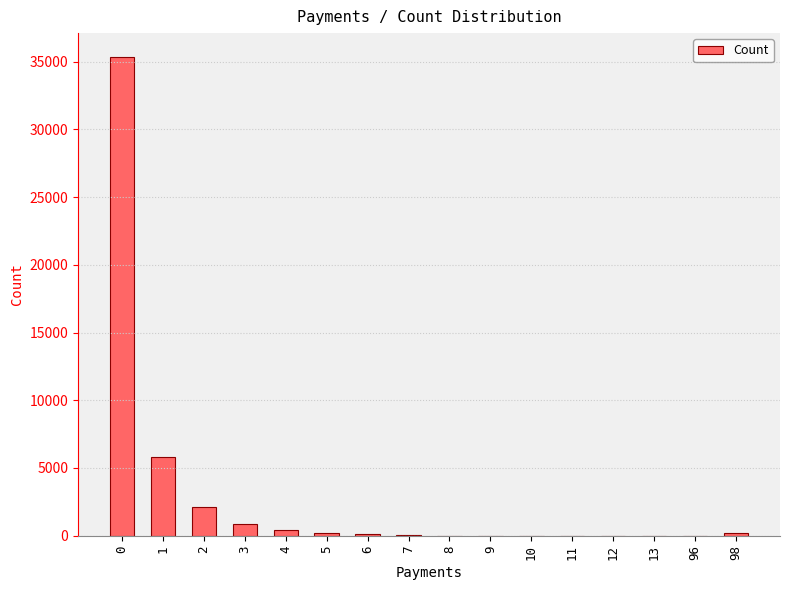

How many distinct data groups are displayed?

1